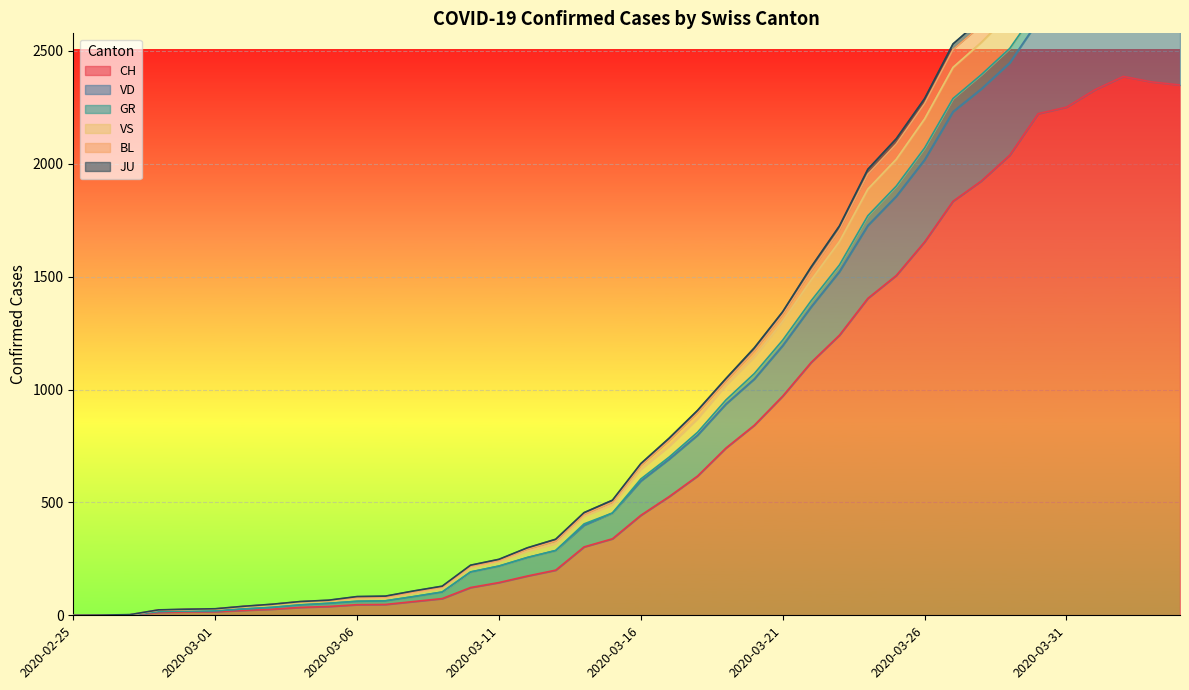

What is the difference between the highest and lowest values at 2020-03-30?

737